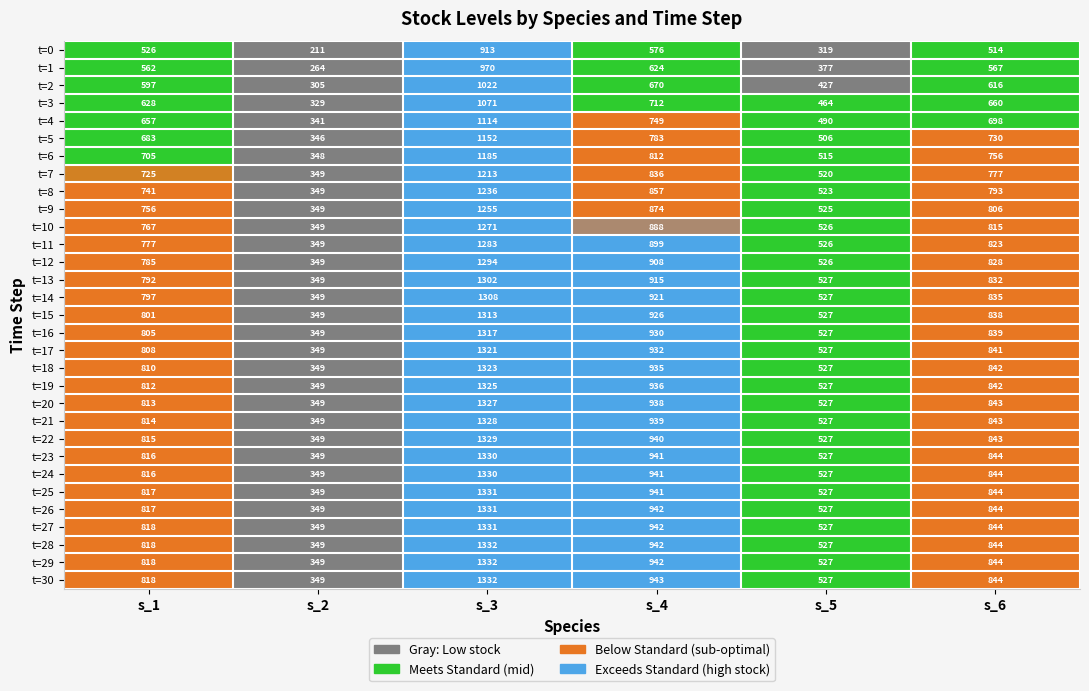

What is the difference between the highest and lowest values at s_5?

208